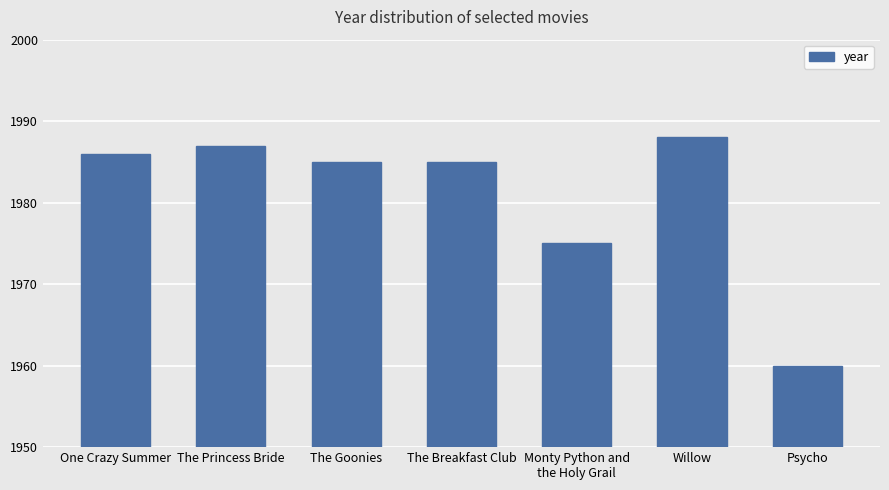

What is the label of the 2nd bar from the right?

Willow